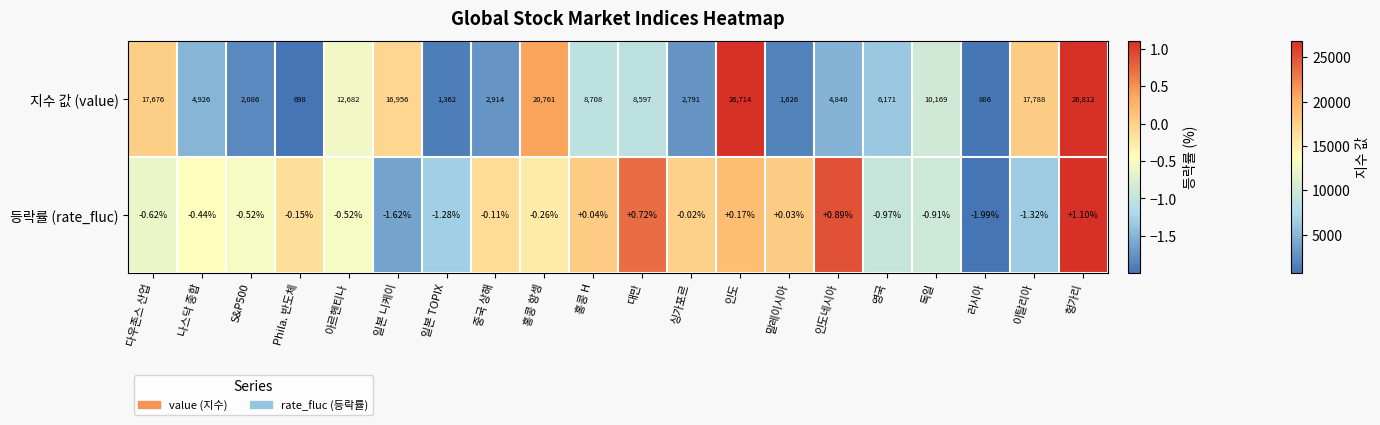

Where is 등락률 (rate_fluc) nearest to the value 0?

싱가포르